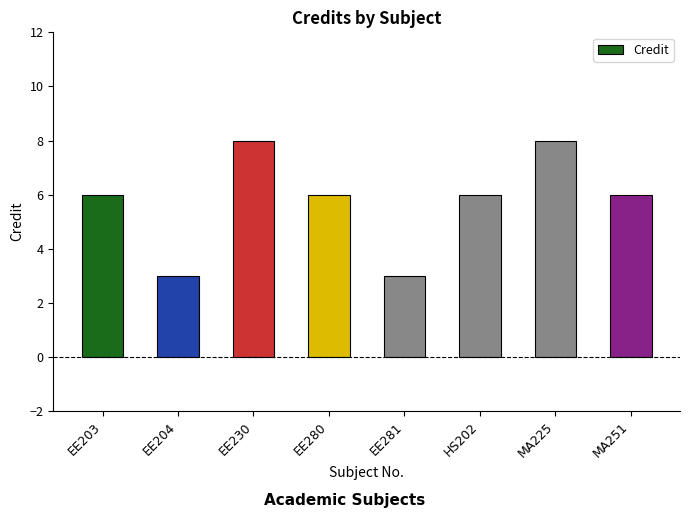

Reading left to right, what are all the values shown in this chart?

6	3	8	6	3	6	8	6